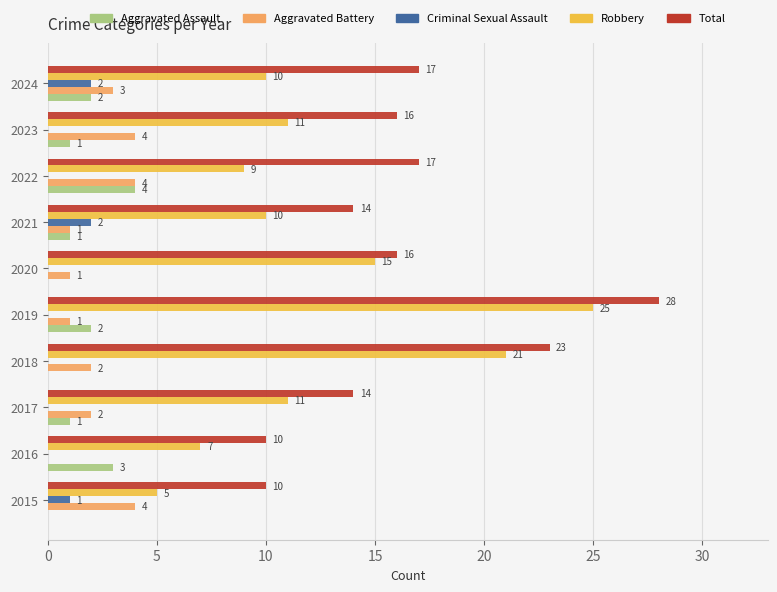

Between 2015 and 2017, which series saw the biggest shift?

Robbery